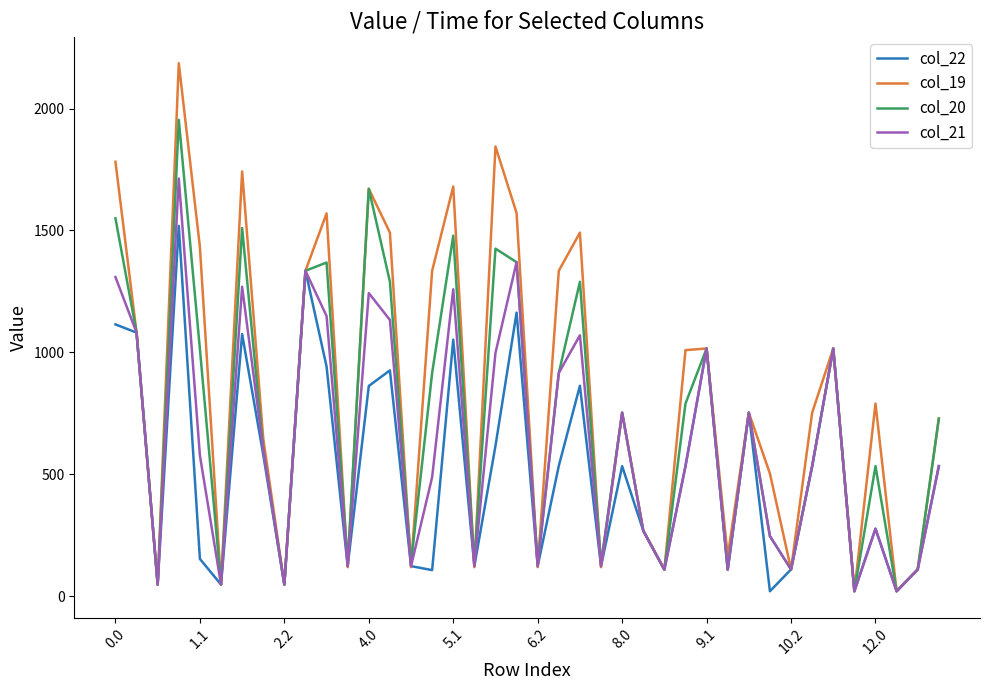

Which series has the largest range (max minus min)?

col_19